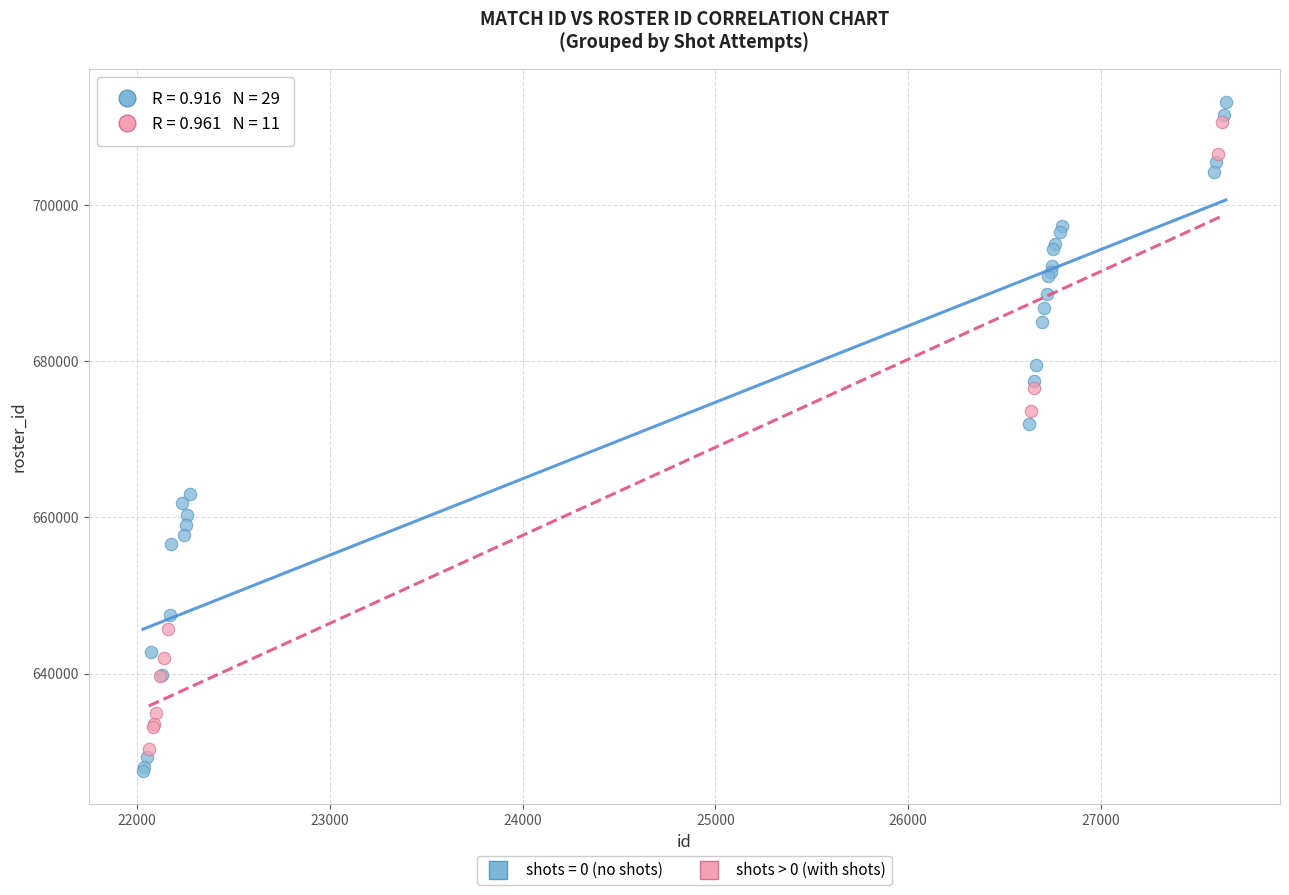

Which series has the widest spread of Y values?

shots = 0 (no shots)